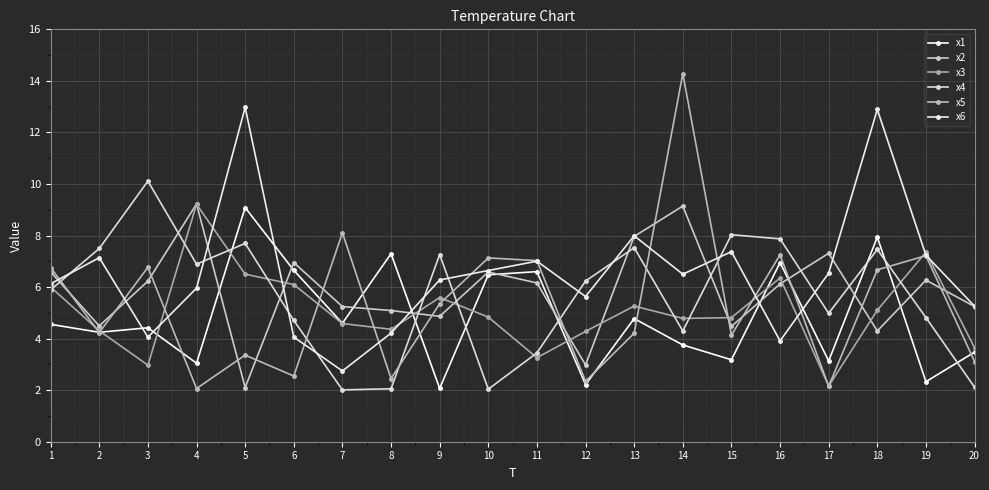

Which category has the highest value across all series?

14